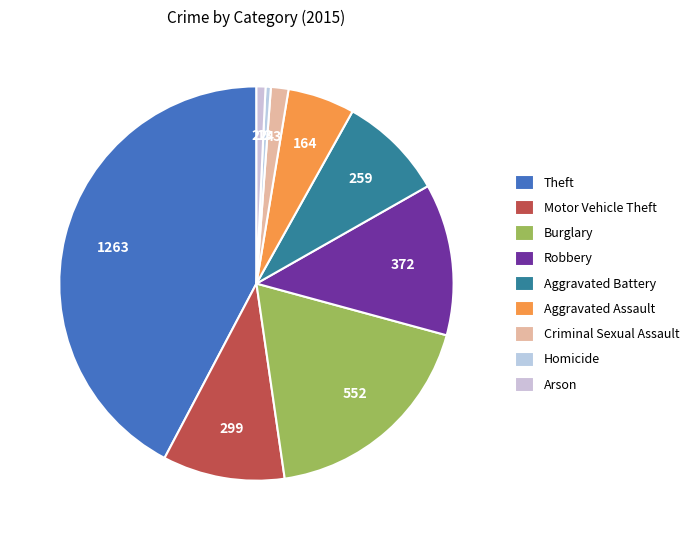

Between Aggravated Battery and Arson, which is larger?

Aggravated Battery